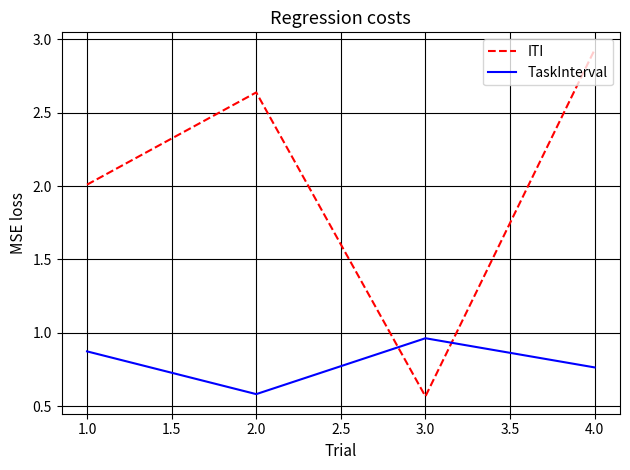

What position from the right is 1.0?

4